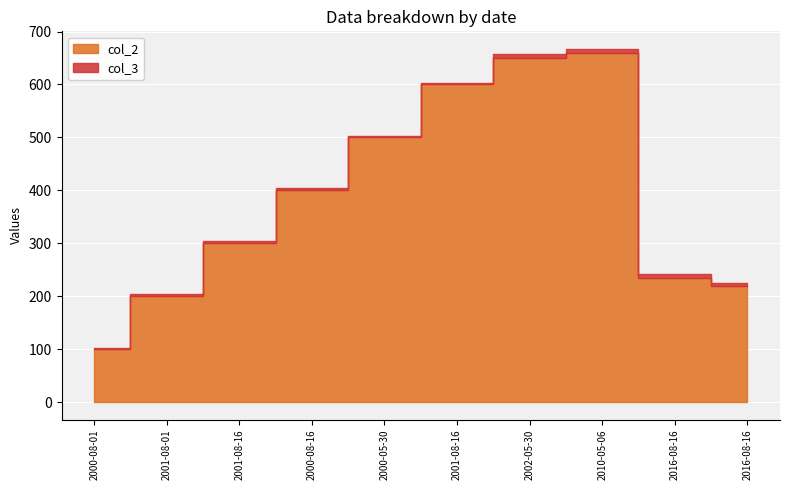

At how many categories does at least one series exceed 86?

10